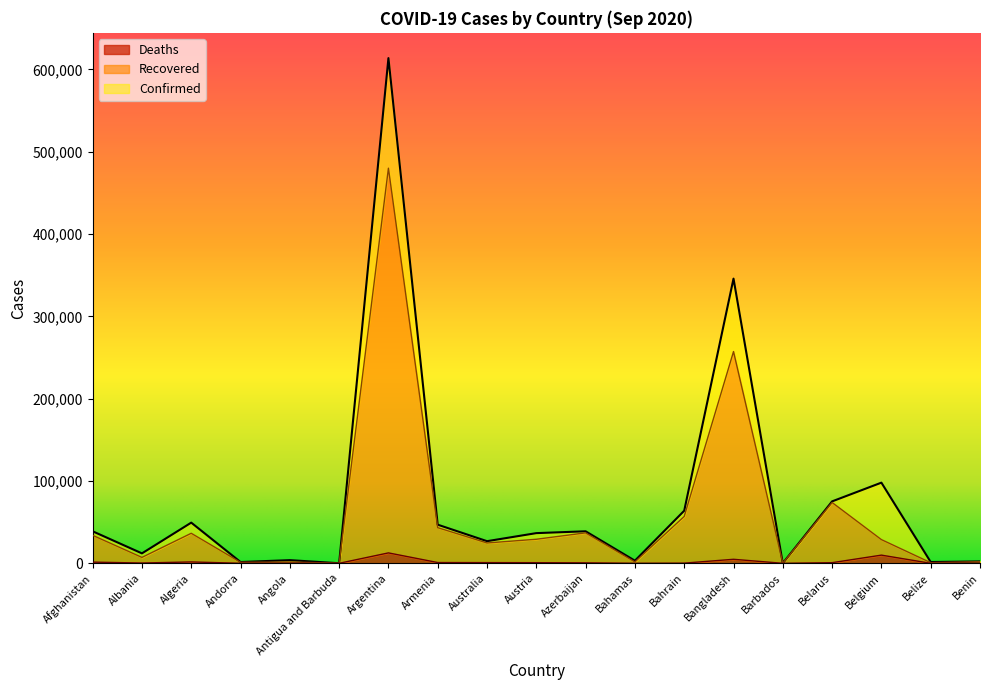

Which label corresponds to the largest value in the chart?

Argentina